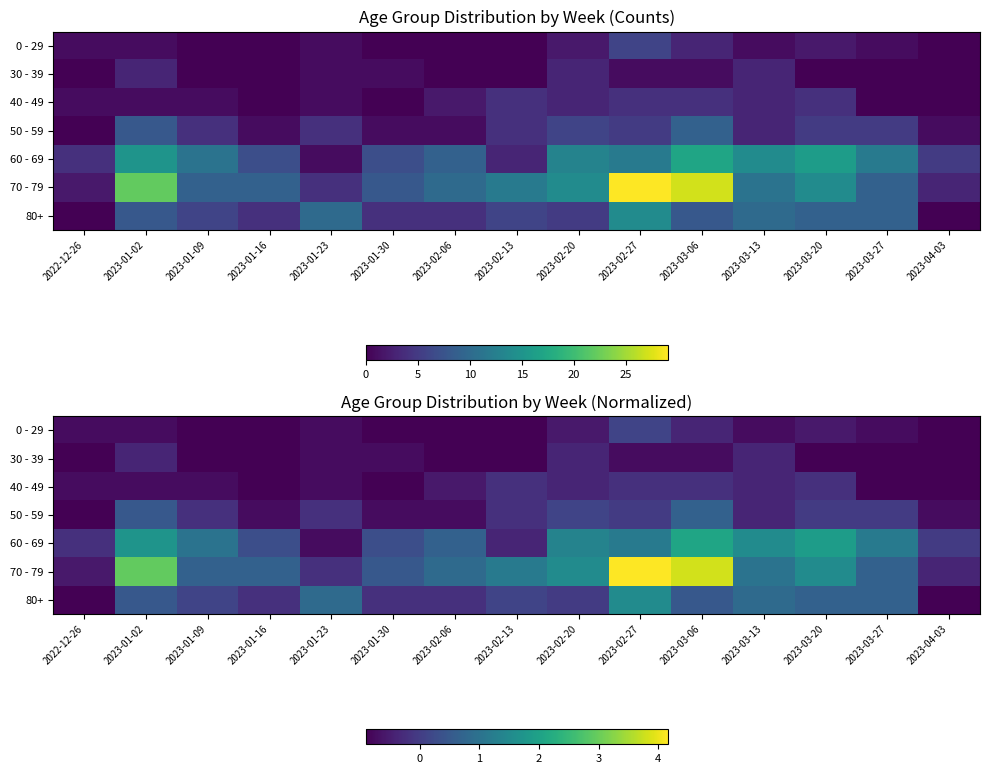

What is the total value across all series at 2023-01-23?

-2.5